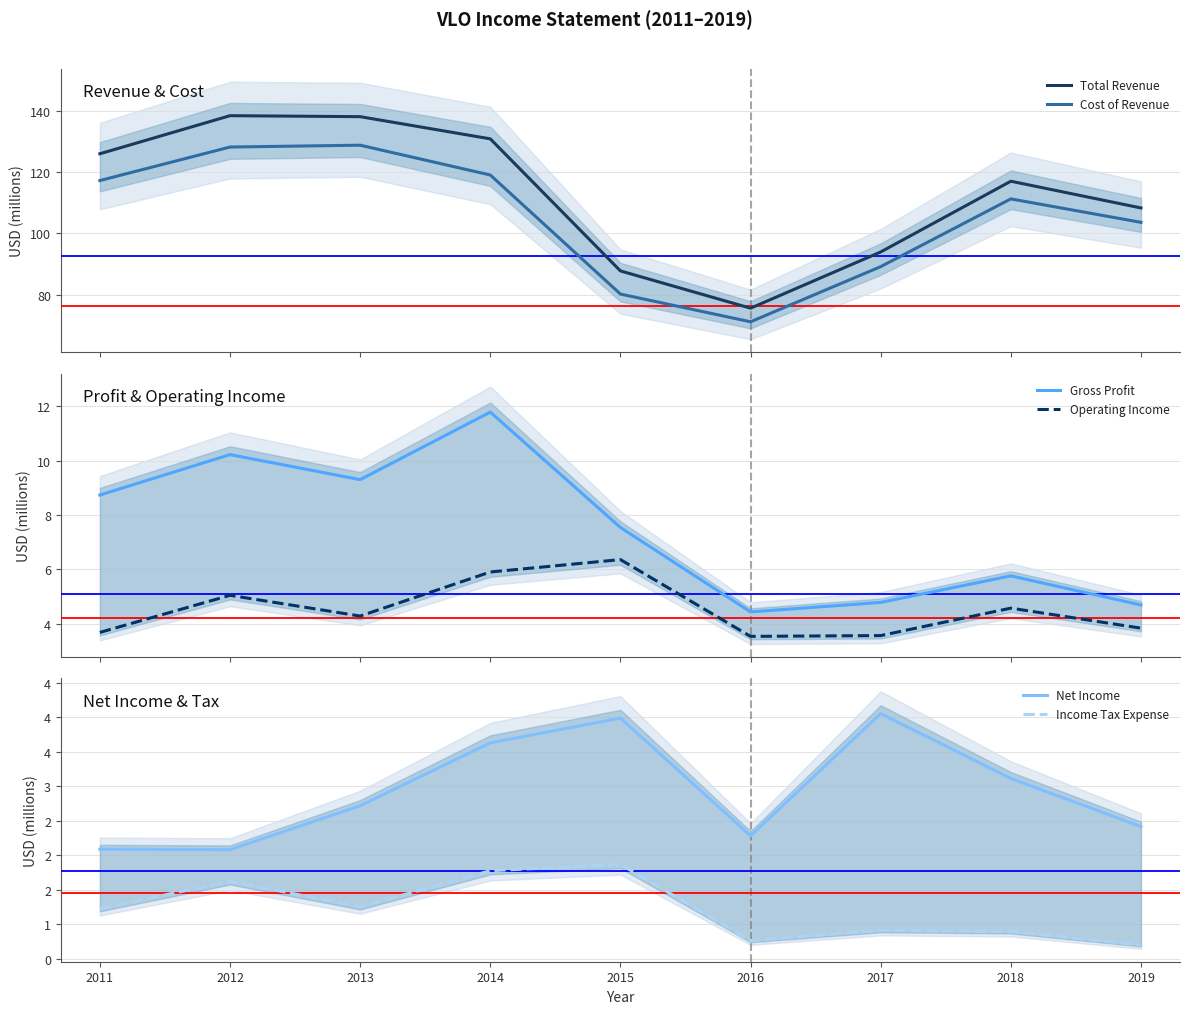

At how many categories does at least one series exceed 130?

3